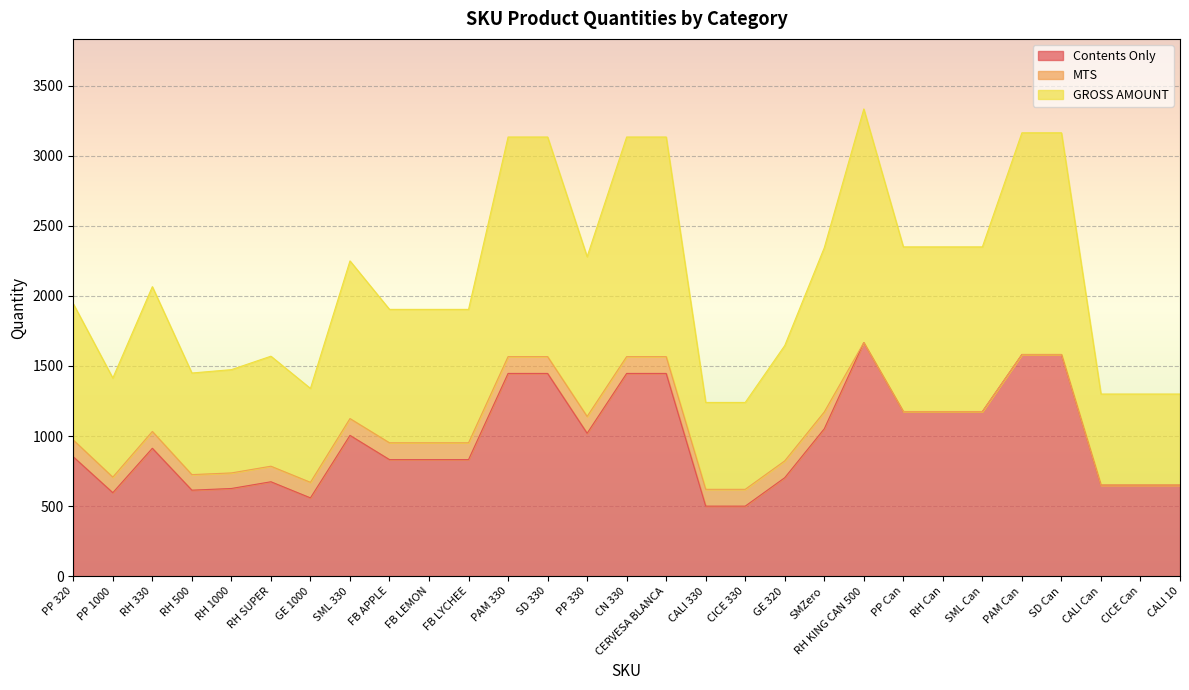

The Contents Only series shows 832 at FB LEMON. True or false?

True